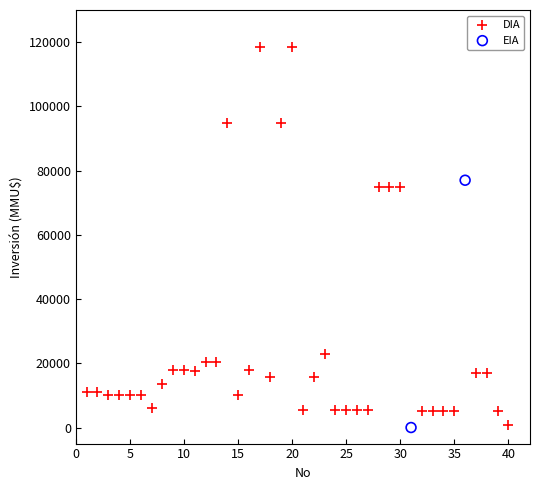

What are all the series names shown in the legend?

DIA, EIA